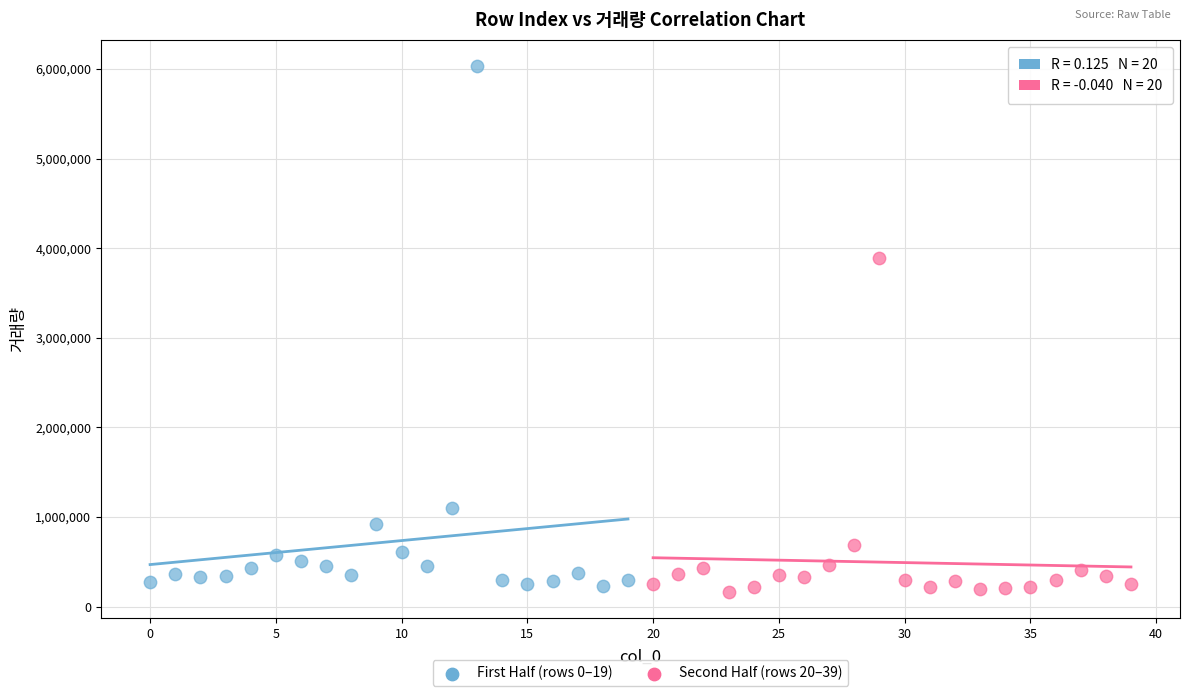

Which series contains the highest Y value?

First Half (rows 0–19)